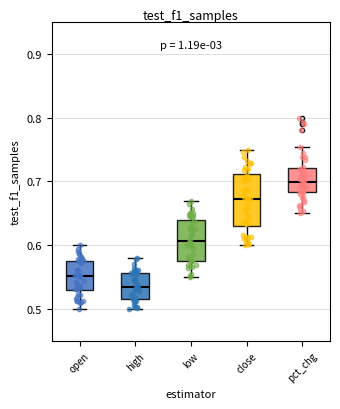

Which box's median line is the lowest?

high